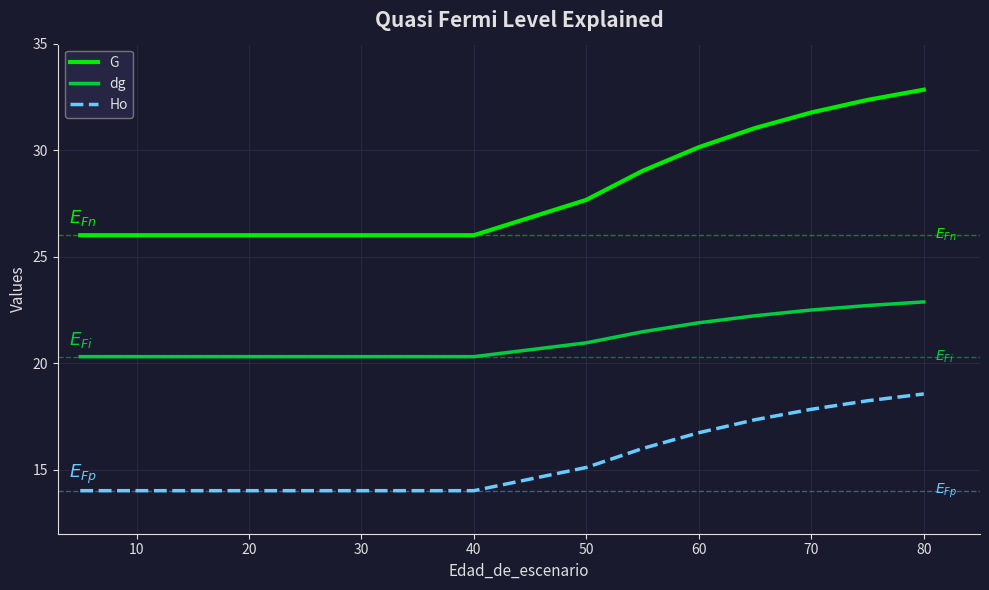

Which series has the largest range (max minus min)?

G